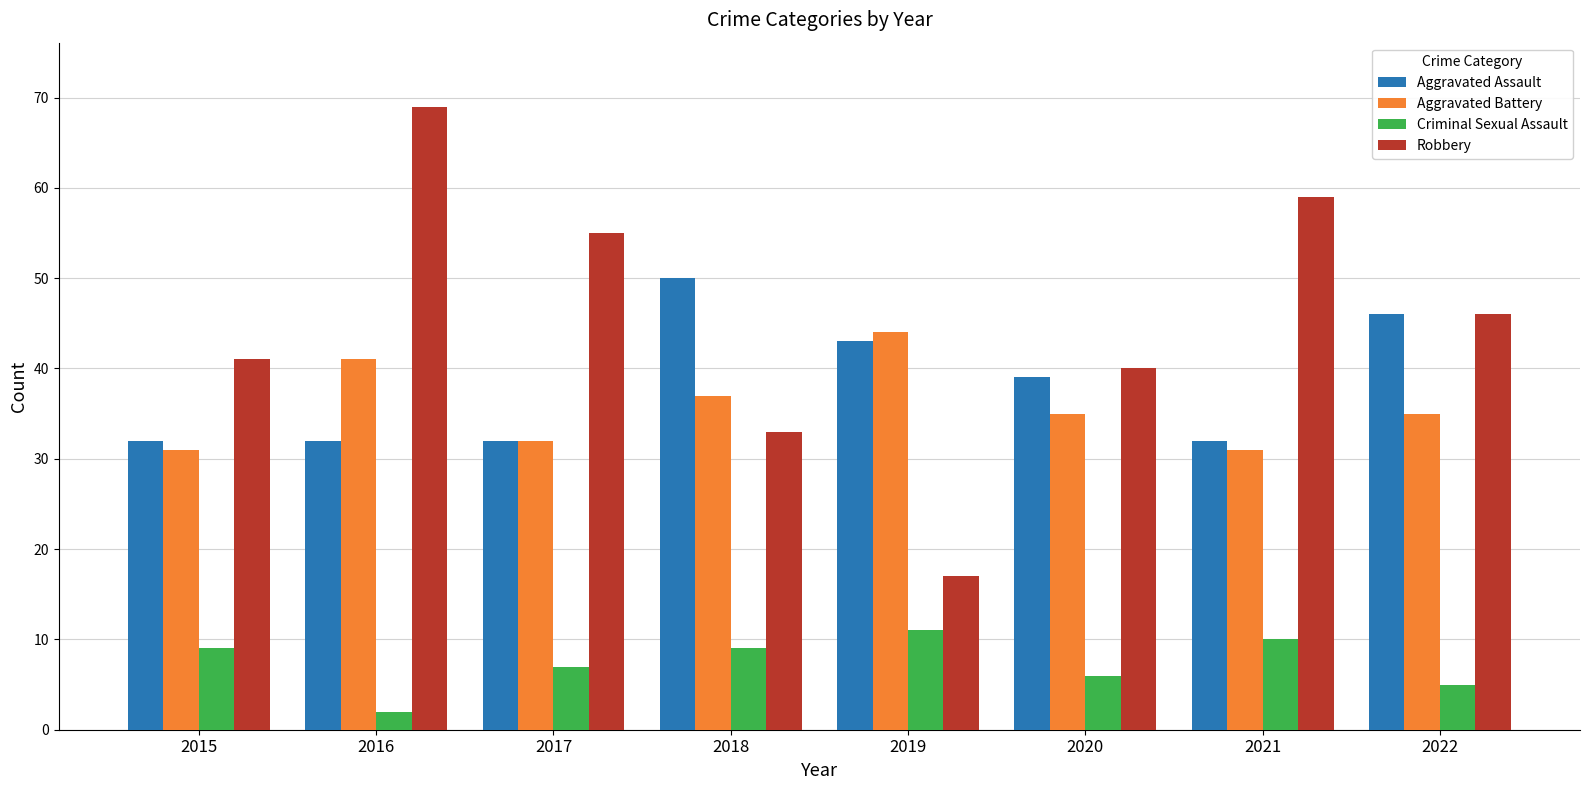

Which series has the largest total across all categories?

Robbery